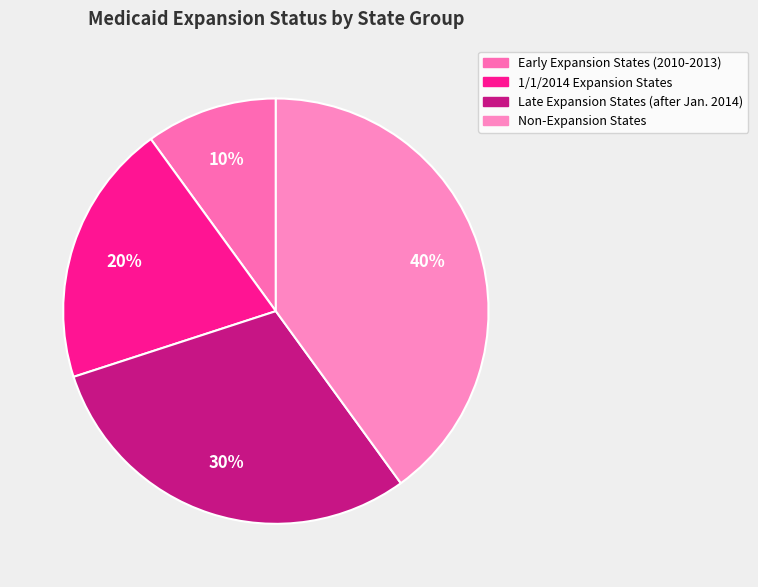

To the nearest percent, what is the difference between the largest and smallest slice percentages?

30%